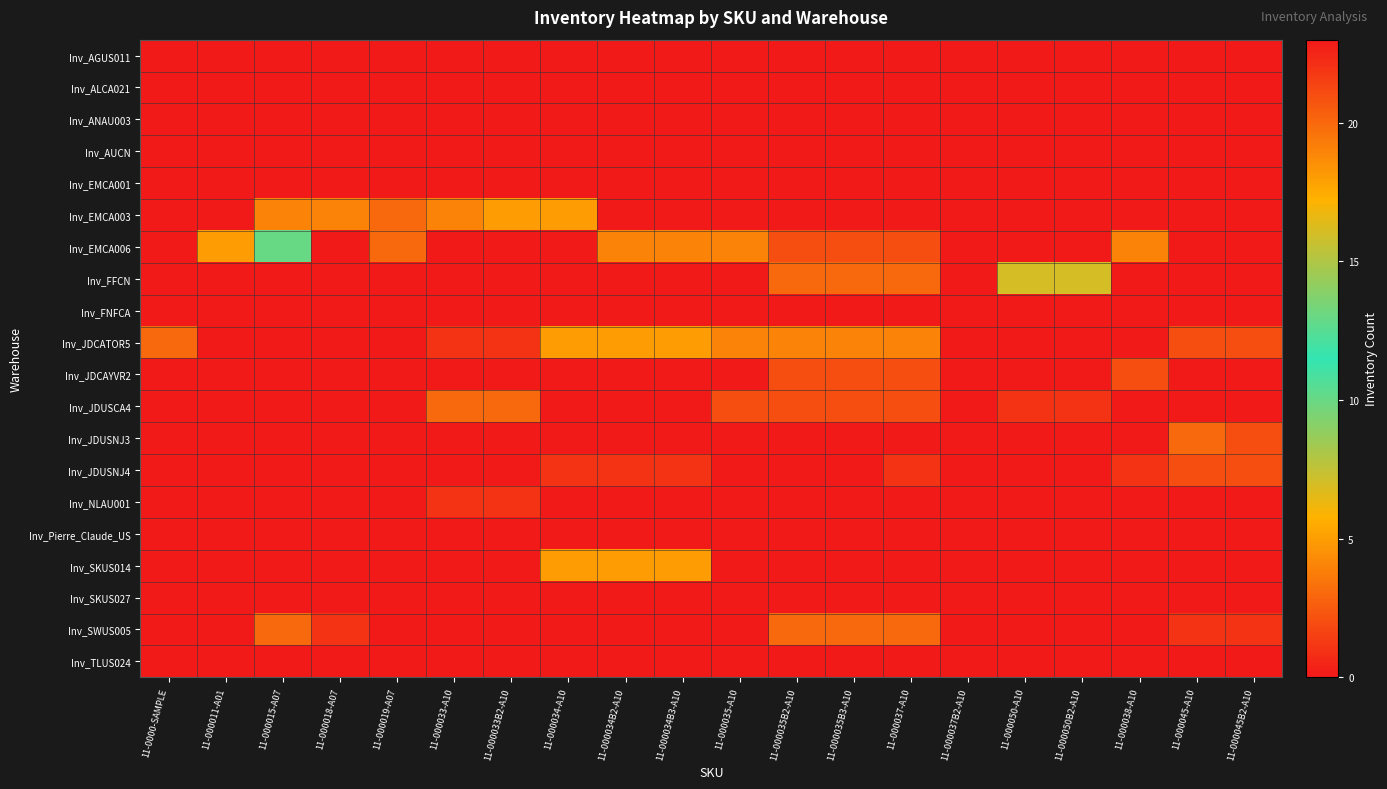

Reading right to left, what are all the values shown in this chart?

Inv_AGUS011: 11-000045B2-A10=0	11-000045-A10=0	11-000038-A10=0	11-000050B2-A10=0	11-000050-A10=0	11-000037B2-A10=0	11-000037-A10=0	11-000035B3-A10=0	11-000035B2-A10=0	11-000035-A10=0	11-000034B3-A10=0	11-000034B2-A10=0	11-000034-A10=0	11-000033B2-A10=0	11-000033-A10=0	11-000019-A07=0	11-000018-A07=0	11-000015-A07=0	11-000011-A01=0	11-0000-SAMPLE=0
Inv_ALCA021: 11-000045B2-A10=0	11-000045-A10=0	11-000038-A10=0	11-000050B2-A10=0	11-000050-A10=0	11-000037B2-A10=0	11-000037-A10=0	11-000035B3-A10=0	11-000035B2-A10=0	11-000035-A10=0	11-000034B3-A10=0	11-000034B2-A10=0	11-000034-A10=0	11-000033B2-A10=0	11-000033-A10=0	11-000019-A07=0	11-000018-A07=0	11-000015-A07=0	11-000011-A01=0	11-0000-SAMPLE=0
Inv_ANAU003: 11-000045B2-A10=0	11-000045-A10=0	11-000038-A10=0	11-000050B2-A10=0	11-000050-A10=0	11-000037B2-A10=0	11-000037-A10=0	11-000035B3-A10=0	11-000035B2-A10=0	11-000035-A10=0	11-000034B3-A10=0	11-000034B2-A10=0	11-000034-A10=0	11-000033B2-A10=0	11-000033-A10=0	11-000019-A07=0	11-000018-A07=0	11-000015-A07=0	11-000011-A01=0	11-0000-SAMPLE=0
Inv_AUCN: 11-000045B2-A10=0	11-000045-A10=0	11-000038-A10=0	11-000050B2-A10=0	11-000050-A10=0	11-000037B2-A10=0	11-000037-A10=0	11-000035B3-A10=0	11-000035B2-A10=0	11-000035-A10=0	11-000034B3-A10=0	11-000034B2-A10=0	11-000034-A10=0	11-000033B2-A10=0	11-000033-A10=0	11-000019-A07=0	11-000018-A07=0	11-000015-A07=0	11-000011-A01=0	11-0000-SAMPLE=0
Inv_EMCA001: 11-000045B2-A10=0	11-000045-A10=0	11-000038-A10=0	11-000050B2-A10=0	11-000050-A10=0	11-000037B2-A10=0	11-000037-A10=0	11-000035B3-A10=0	11-000035B2-A10=0	11-000035-A10=0	11-000034B3-A10=0	11-000034B2-A10=0	11-000034-A10=0	11-000033B2-A10=0	11-000033-A10=0	11-000019-A07=0	11-000018-A07=0	11-000015-A07=0	11-000011-A01=0	11-0000-SAMPLE=0
Inv_EMCA003: 11-000045B2-A10=0	11-000045-A10=0	11-000038-A10=0	11-000050B2-A10=0	11-000050-A10=0	11-000037B2-A10=0	11-000037-A10=0	11-000035B3-A10=0	11-000035B2-A10=0	11-000035-A10=0	11-000034B3-A10=0	11-000034B2-A10=0	11-000034-A10=5	11-000033B2-A10=5	11-000033-A10=4	11-000019-A07=3	11-000018-A07=4	11-000015-A07=4	11-000011-A01=0	11-0000-SAMPLE=0
Inv_EMCA006: 11-000045B2-A10=0	11-000045-A10=0	11-000038-A10=4	11-000050B2-A10=0	11-000050-A10=0	11-000037B2-A10=0	11-000037-A10=2	11-000035B3-A10=2	11-000035B2-A10=2	11-000035-A10=4	11-000034B3-A10=4	11-000034B2-A10=4	11-000034-A10=0	11-000033B2-A10=0	11-000033-A10=0	11-000019-A07=3	11-000018-A07=0	11-000015-A07=13	11-000011-A01=5	11-0000-SAMPLE=0
Inv_FFCN: 11-000045B2-A10=0	11-000045-A10=0	11-000038-A10=0	11-000050B2-A10=7	11-000050-A10=7	11-000037B2-A10=0	11-000037-A10=3	11-000035B3-A10=3	11-000035B2-A10=3	11-000035-A10=0	11-000034B3-A10=0	11-000034B2-A10=0	11-000034-A10=0	11-000033B2-A10=0	11-000033-A10=0	11-000019-A07=0	11-000018-A07=0	11-000015-A07=0	11-000011-A01=0	11-0000-SAMPLE=0
Inv_FNFCA: 11-000045B2-A10=0	11-000045-A10=0	11-000038-A10=0	11-000050B2-A10=0	11-000050-A10=0	11-000037B2-A10=0	11-000037-A10=0	11-000035B3-A10=0	11-000035B2-A10=0	11-000035-A10=0	11-000034B3-A10=0	11-000034B2-A10=0	11-000034-A10=0	11-000033B2-A10=0	11-000033-A10=0	11-000019-A07=0	11-000018-A07=0	11-000015-A07=0	11-000011-A01=0	11-0000-SAMPLE=0
Inv_JDCATOR5: 11-000045B2-A10=2	11-000045-A10=2	11-000038-A10=0	11-000050B2-A10=0	11-000050-A10=0	11-000037B2-A10=0	11-000037-A10=4	11-000035B3-A10=4	11-000035B2-A10=4	11-000035-A10=4	11-000034B3-A10=5	11-000034B2-A10=5	11-000034-A10=5	11-000033B2-A10=1	11-000033-A10=1	11-000019-A07=0	11-000018-A07=0	11-000015-A07=0	11-000011-A01=0	11-0000-SAMPLE=3
Inv_JDCAYVR2: 11-000045B2-A10=0	11-000045-A10=0	11-000038-A10=2	11-000050B2-A10=0	11-000050-A10=0	11-000037B2-A10=0	11-000037-A10=2	11-000035B3-A10=2	11-000035B2-A10=2	11-000035-A10=0	11-000034B3-A10=0	11-000034B2-A10=0	11-000034-A10=0	11-000033B2-A10=0	11-000033-A10=0	11-000019-A07=0	11-000018-A07=0	11-000015-A07=0	11-000011-A01=0	11-0000-SAMPLE=0
Inv_JDUSCA4: 11-000045B2-A10=0	11-000045-A10=0	11-000038-A10=0	11-000050B2-A10=1	11-000050-A10=1	11-000037B2-A10=0	11-000037-A10=2	11-000035B3-A10=2	11-000035B2-A10=2	11-000035-A10=2	11-000034B3-A10=0	11-000034B2-A10=0	11-000034-A10=0	11-000033B2-A10=3	11-000033-A10=3	11-000019-A07=0	11-000018-A07=0	11-000015-A07=0	11-000011-A01=0	11-0000-SAMPLE=0
Inv_JDUSNJ3: 11-000045B2-A10=2	11-000045-A10=3	11-000038-A10=0	11-000050B2-A10=0	11-000050-A10=0	11-000037B2-A10=0	11-000037-A10=0	11-000035B3-A10=0	11-000035B2-A10=0	11-000035-A10=0	11-000034B3-A10=0	11-000034B2-A10=0	11-000034-A10=0	11-000033B2-A10=0	11-000033-A10=0	11-000019-A07=0	11-000018-A07=0	11-000015-A07=0	11-000011-A01=0	11-0000-SAMPLE=0
Inv_JDUSNJ4: 11-000045B2-A10=2	11-000045-A10=2	11-000038-A10=1	11-000050B2-A10=0	11-000050-A10=0	11-000037B2-A10=0	11-000037-A10=1	11-000035B3-A10=0	11-000035B2-A10=0	11-000035-A10=0	11-000034B3-A10=1	11-000034B2-A10=1	11-000034-A10=1	11-000033B2-A10=0	11-000033-A10=0	11-000019-A07=0	11-000018-A07=0	11-000015-A07=0	11-000011-A01=0	11-0000-SAMPLE=0
Inv_NLAU001: 11-000045B2-A10=0	11-000045-A10=0	11-000038-A10=0	11-000050B2-A10=0	11-000050-A10=0	11-000037B2-A10=0	11-000037-A10=0	11-000035B3-A10=0	11-000035B2-A10=0	11-000035-A10=0	11-000034B3-A10=0	11-000034B2-A10=0	11-000034-A10=0	11-000033B2-A10=1	11-000033-A10=1	11-000019-A07=0	11-000018-A07=0	11-000015-A07=0	11-000011-A01=0	11-0000-SAMPLE=0
Inv_Pierre_Claude_US: 11-000045B2-A10=0	11-000045-A10=0	11-000038-A10=0	11-000050B2-A10=0	11-000050-A10=0	11-000037B2-A10=0	11-000037-A10=0	11-000035B3-A10=0	11-000035B2-A10=0	11-000035-A10=0	11-000034B3-A10=0	11-000034B2-A10=0	11-000034-A10=0	11-000033B2-A10=0	11-000033-A10=0	11-000019-A07=0	11-000018-A07=0	11-000015-A07=23	11-000011-A01=0	11-0000-SAMPLE=0
Inv_SKUS014: 11-000045B2-A10=0	11-000045-A10=0	11-000038-A10=0	11-000050B2-A10=0	11-000050-A10=0	11-000037B2-A10=0	11-000037-A10=0	11-000035B3-A10=0	11-000035B2-A10=0	11-000035-A10=0	11-000034B3-A10=5	11-000034B2-A10=5	11-000034-A10=5	11-000033B2-A10=0	11-000033-A10=0	11-000019-A07=0	11-000018-A07=0	11-000015-A07=0	11-000011-A01=0	11-0000-SAMPLE=0
Inv_SKUS027: 11-000045B2-A10=0	11-000045-A10=0	11-000038-A10=0	11-000050B2-A10=0	11-000050-A10=0	11-000037B2-A10=0	11-000037-A10=0	11-000035B3-A10=0	11-000035B2-A10=0	11-000035-A10=0	11-000034B3-A10=0	11-000034B2-A10=0	11-000034-A10=0	11-000033B2-A10=0	11-000033-A10=0	11-000019-A07=0	11-000018-A07=0	11-000015-A07=0	11-000011-A01=0	11-0000-SAMPLE=0
Inv_SWUS005: 11-000045B2-A10=1	11-000045-A10=1	11-000038-A10=0	11-000050B2-A10=0	11-000050-A10=0	11-000037B2-A10=0	11-000037-A10=3	11-000035B3-A10=3	11-000035B2-A10=3	11-000035-A10=0	11-000034B3-A10=0	11-000034B2-A10=0	11-000034-A10=0	11-000033B2-A10=0	11-000033-A10=0	11-000019-A07=0	11-000018-A07=1	11-000015-A07=3	11-000011-A01=0	11-0000-SAMPLE=0
Inv_TLUS024: 11-000045B2-A10=0	11-000045-A10=0	11-000038-A10=0	11-000050B2-A10=0	11-000050-A10=0	11-000037B2-A10=0	11-000037-A10=0	11-000035B3-A10=0	11-000035B2-A10=0	11-000035-A10=0	11-000034B3-A10=0	11-000034B2-A10=0	11-000034-A10=0	11-000033B2-A10=0	11-000033-A10=0	11-000019-A07=0	11-000018-A07=0	11-000015-A07=0	11-000011-A01=0	11-0000-SAMPLE=0